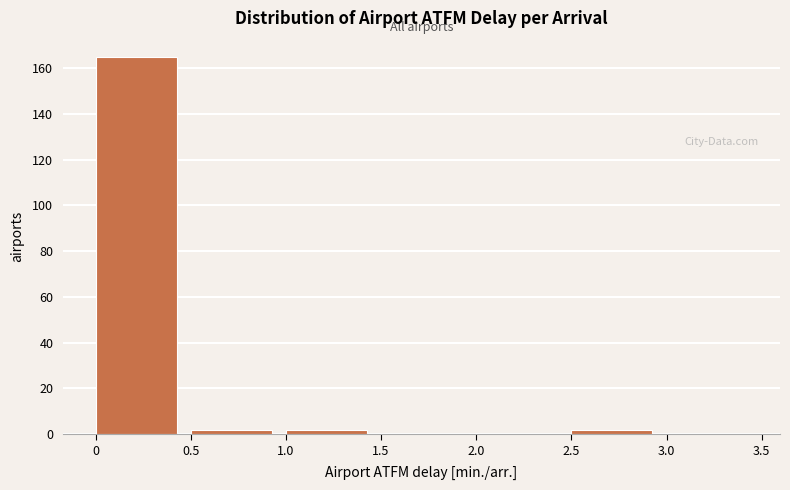

Over which range of the x-axis is the bar tallest?

0 to 0.5